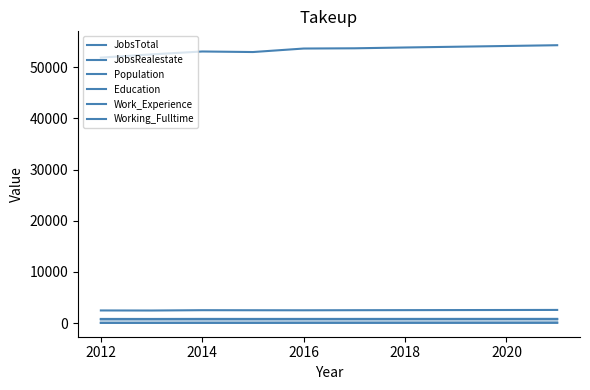

What is the average value of the Work_Experience series?

833